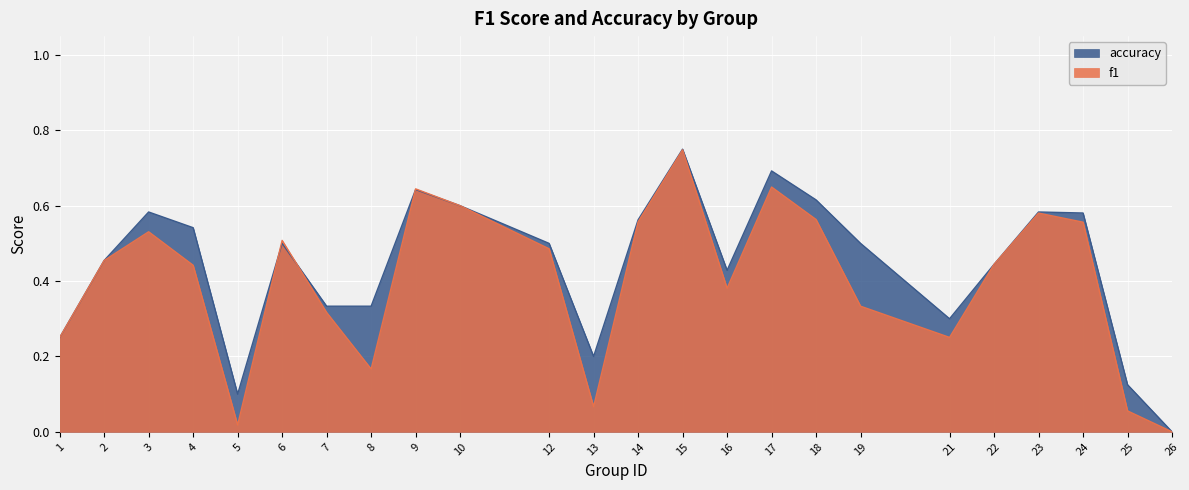

Which series changed the most between 5 and 19?

accuracy